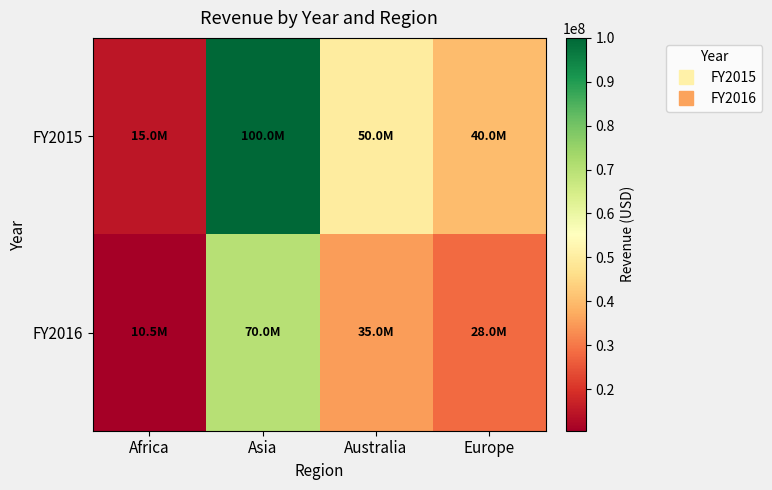

Reading left to right, extract all data points from this chart.

FY2015: Africa=15000000	Asia=100000000	Australia=50000000	Europe=40000000
FY2016: Africa=10500000	Asia=70000000	Australia=35000000	Europe=28000000